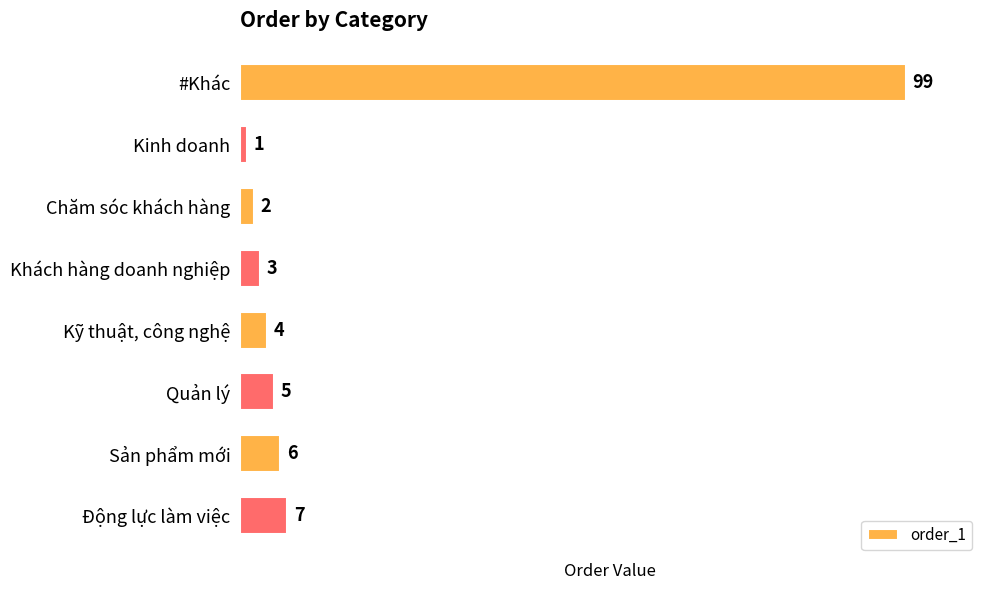

What is the difference between the maximum and second lowest values?

97